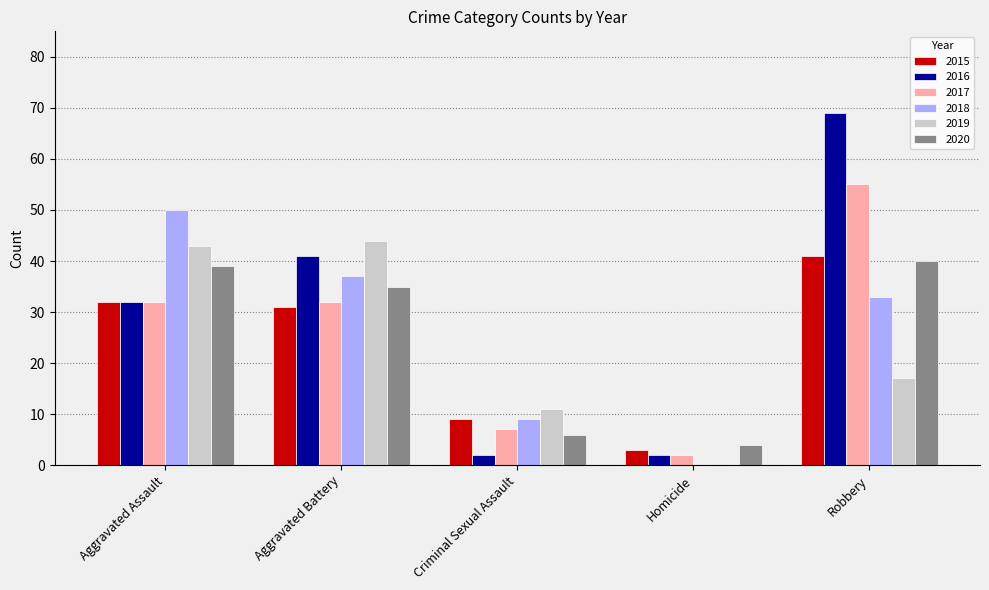

Does the chart contain stacked bars?

No